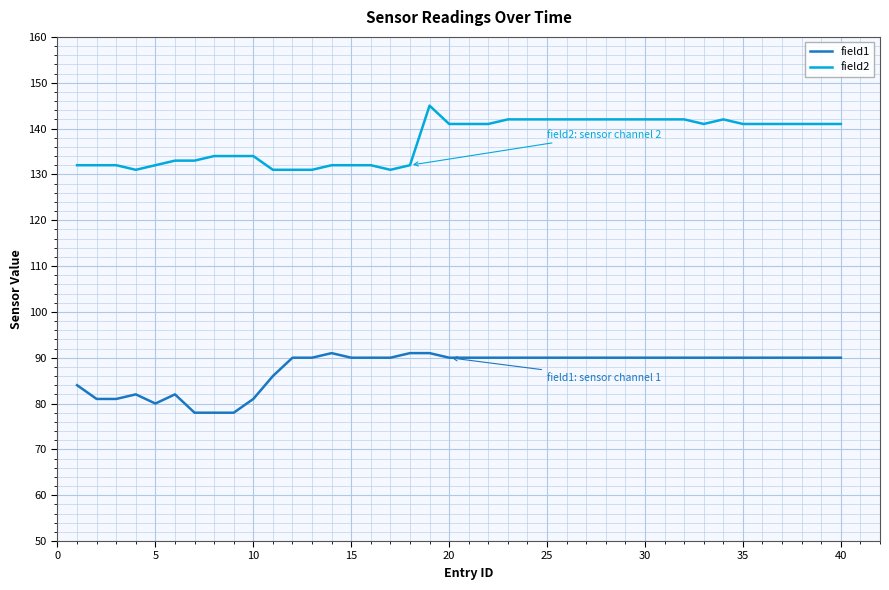

Which series has the widest spread of values?

field2